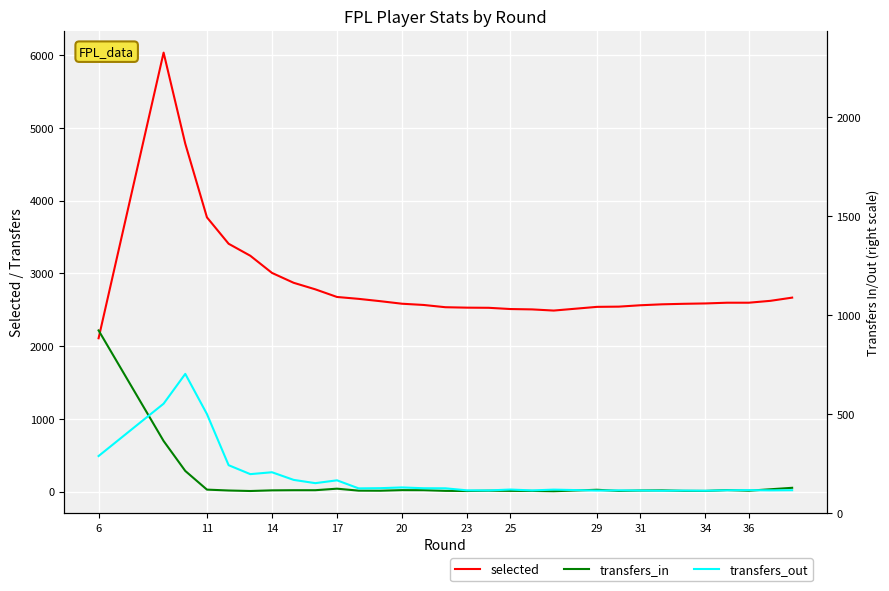

Which series has the largest range (max minus min)?

selected